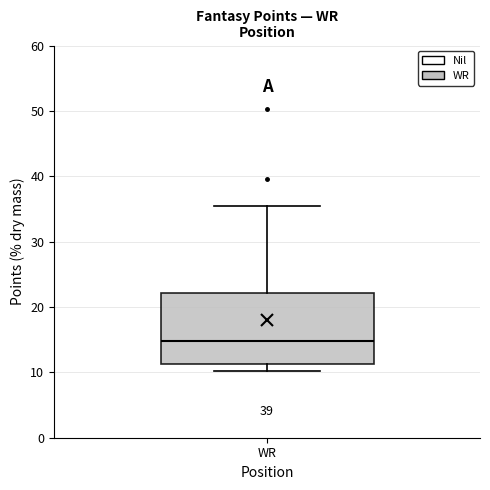

Where is the lower edge of the box for WR on the y-axis? The values are not printed on the chart, so give them approximately, as read against the axis.

11